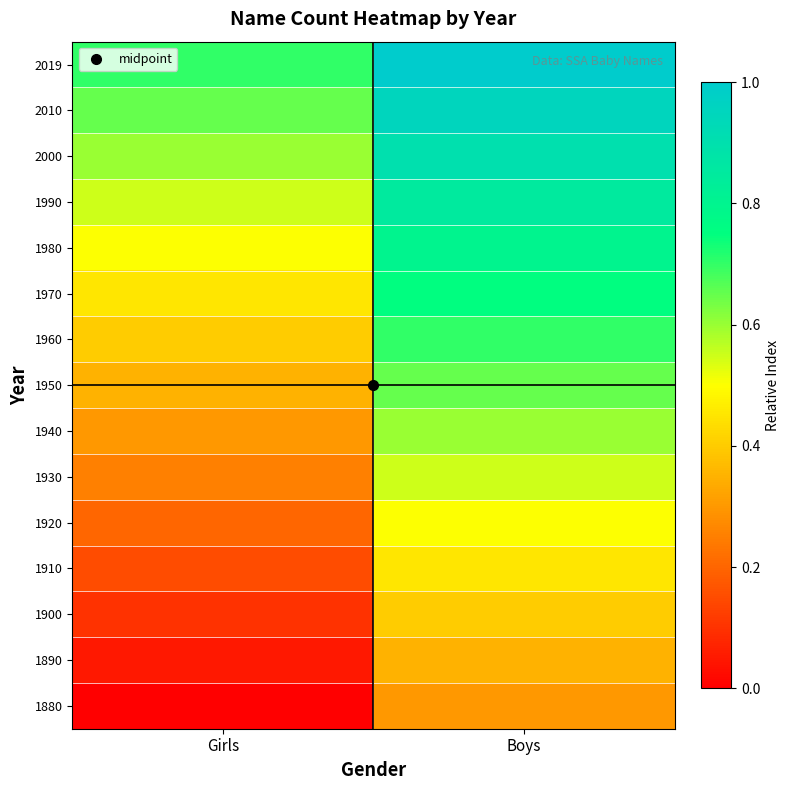

What is the total value across all series at Girls?

5.2